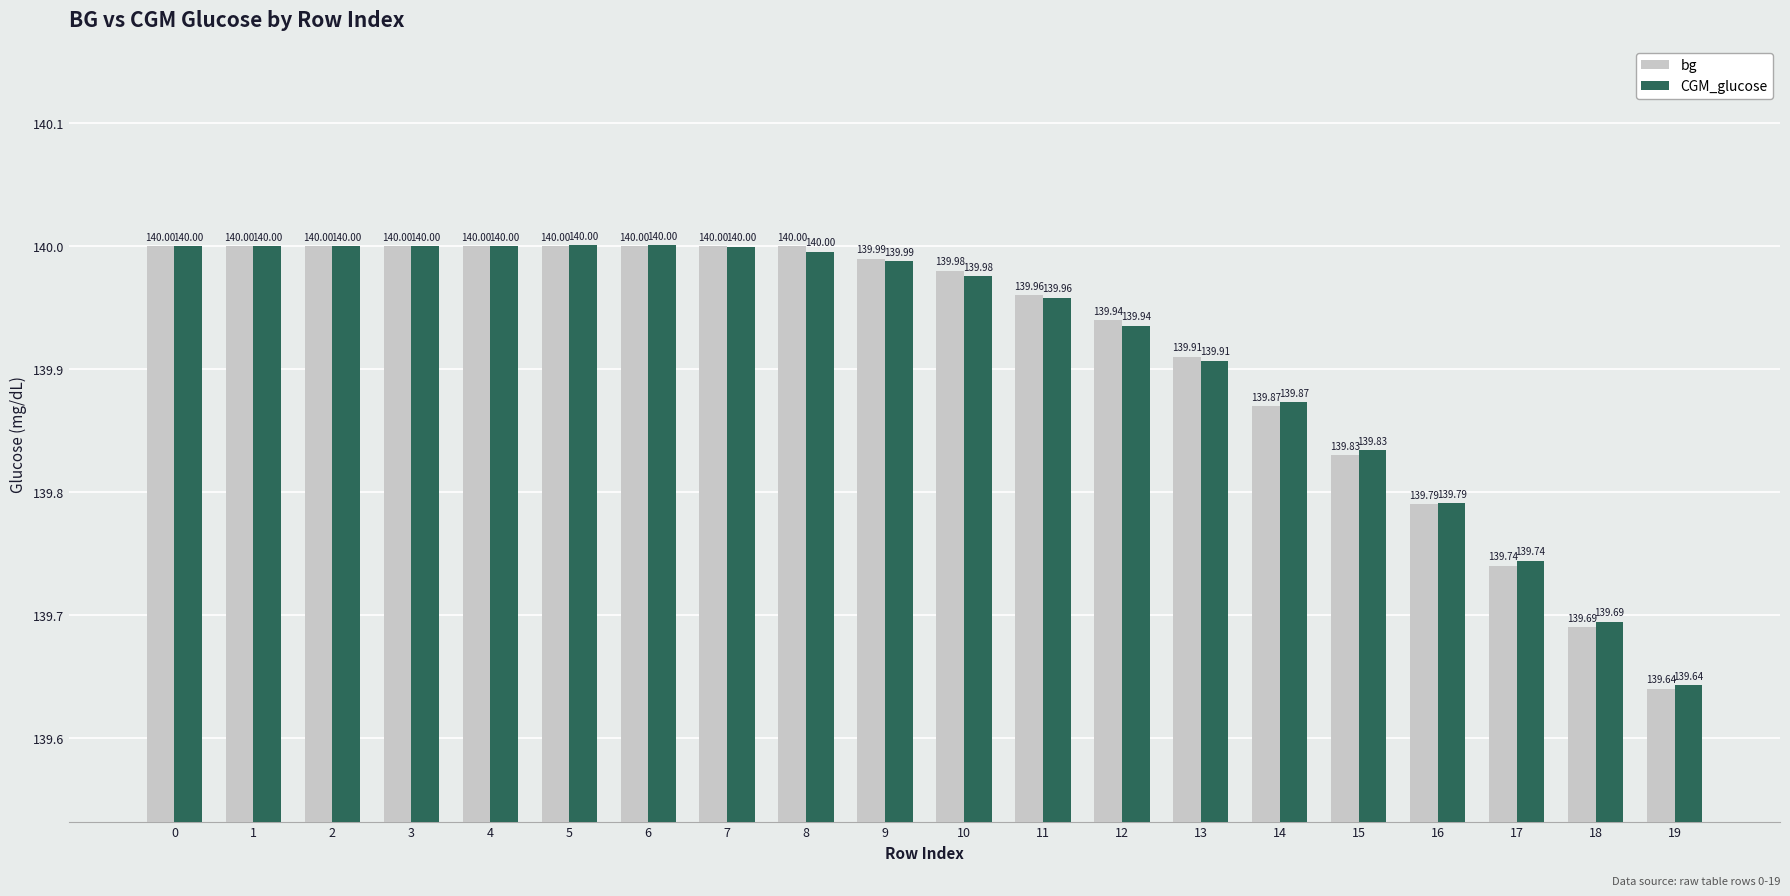

What is the total value across all series at 11?

279.9